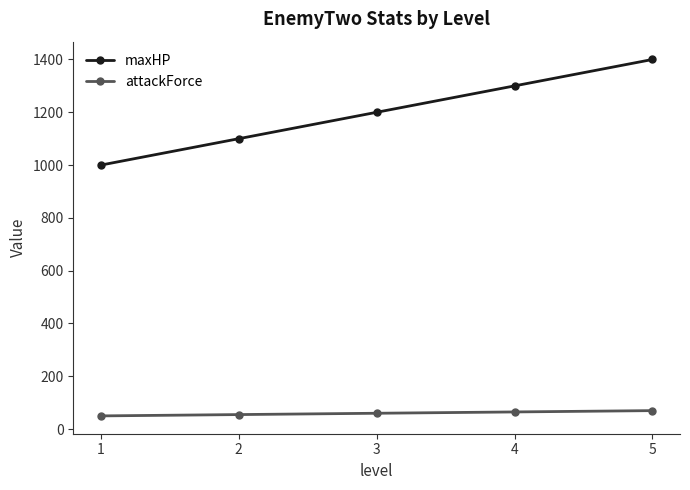

Count the number of data series in this chart.

2